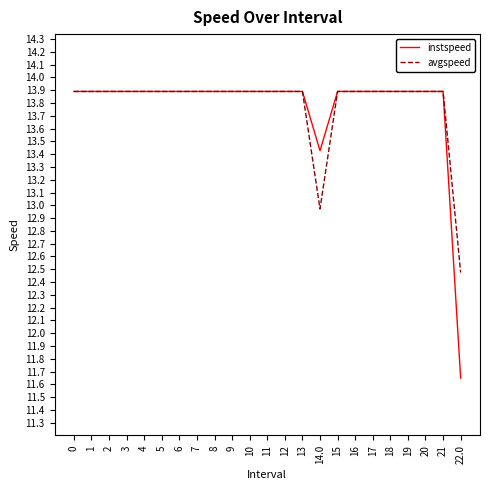

At which label is instspeed closest to 12?

22.0